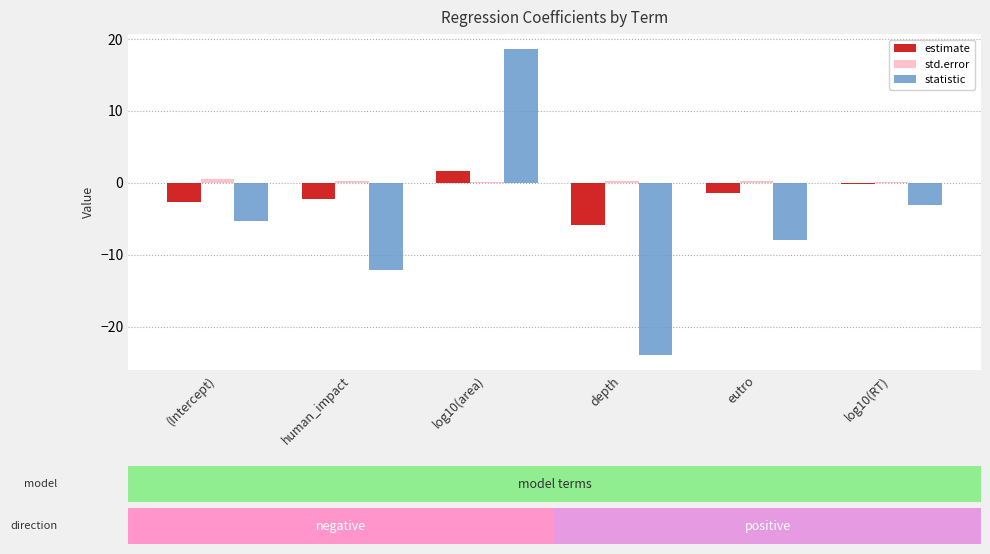

At which label does statistic reach its peak?

log10(area)